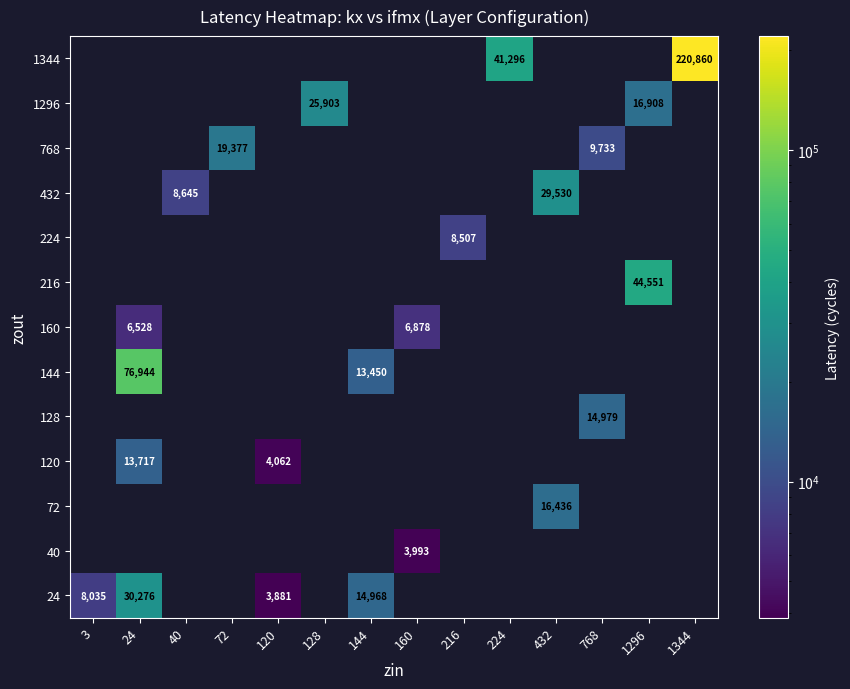

Between 120 and 72, which is larger?

72